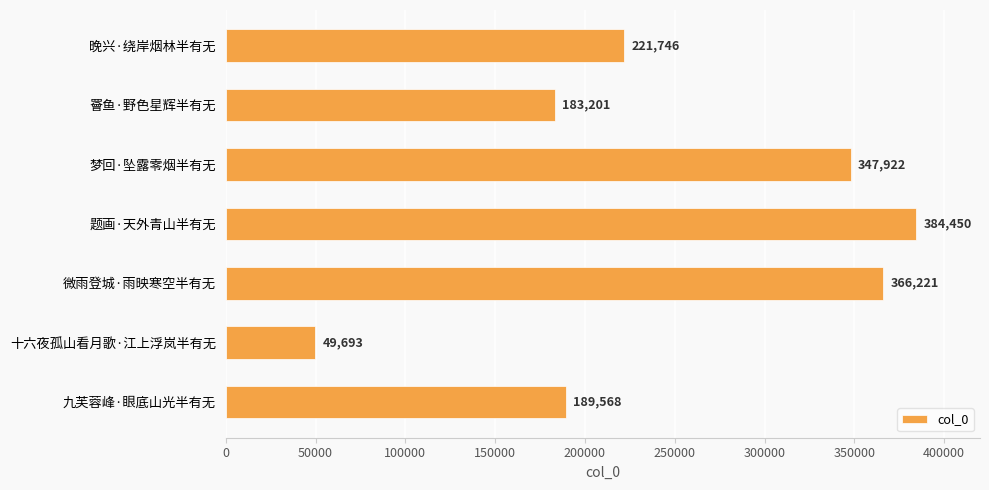

What is the ratio of the value at 梦回·坠露零烟半有无 to the value at 微雨登城·雨映寒空半有无?

1.0